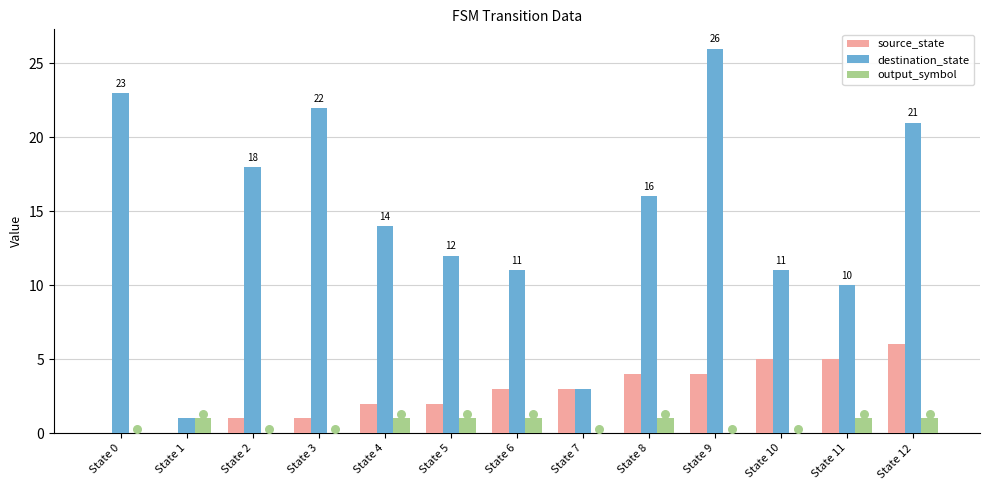

Which series contains the highest Y value?

destination_state